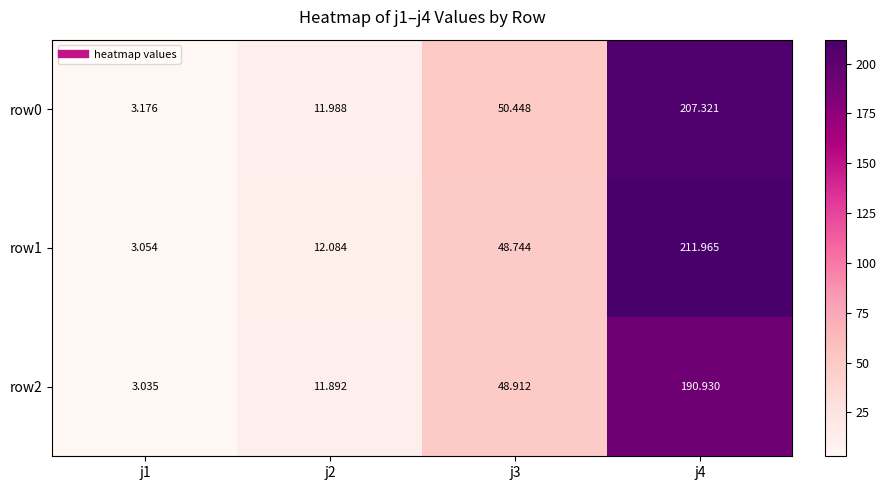

At j3, list the series in order from largest to smallest.

row0, row2, row1